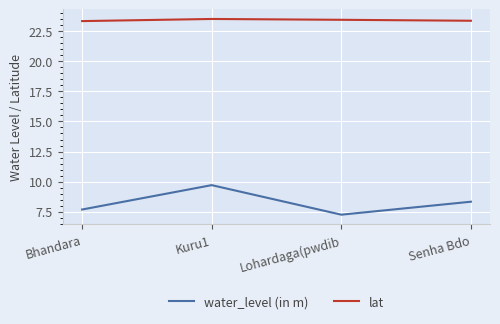

List the series in order of their overall mean, highest first.

lat, water_level (in m)